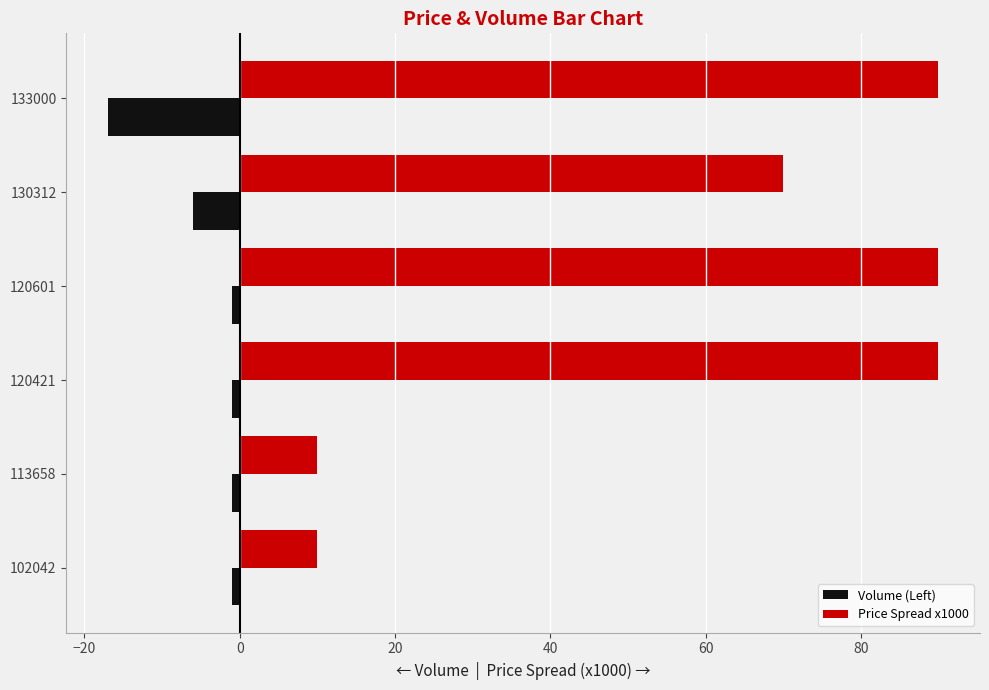

Where is Volume (Left) nearest to the value -9?

130312